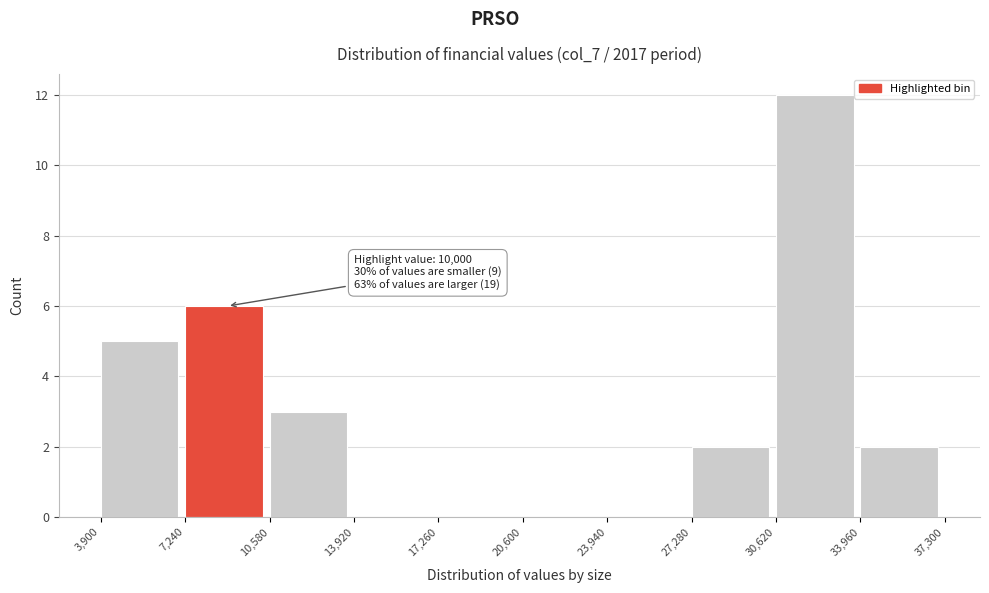

Which range on the x-axis has the tallest bar?

30,620 to 33,960